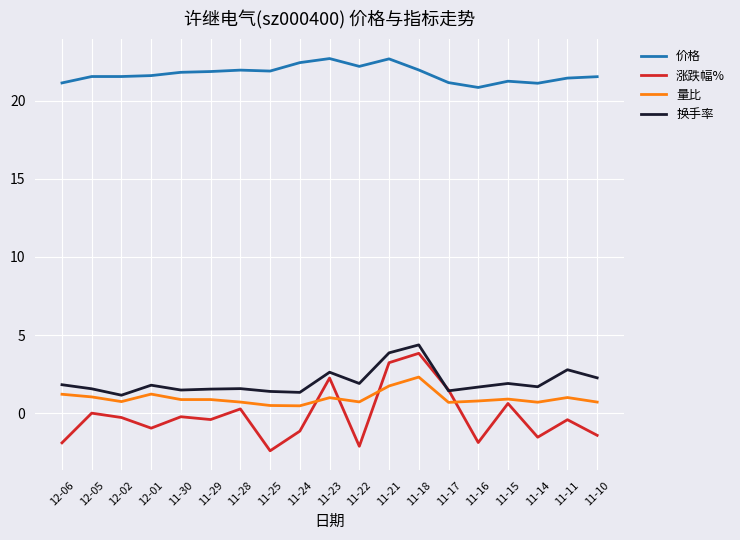

What is the difference between the highest and lowest values at 11-28?

21.7